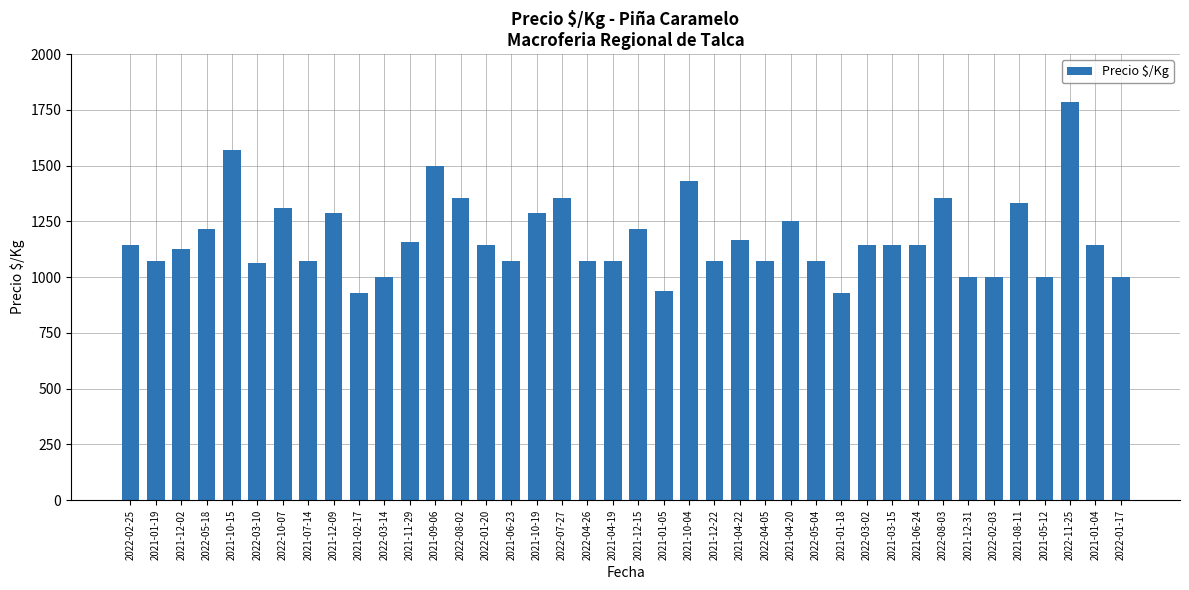

What is the sum of the values at 2022-10-07 and 2021-04-22?

2479